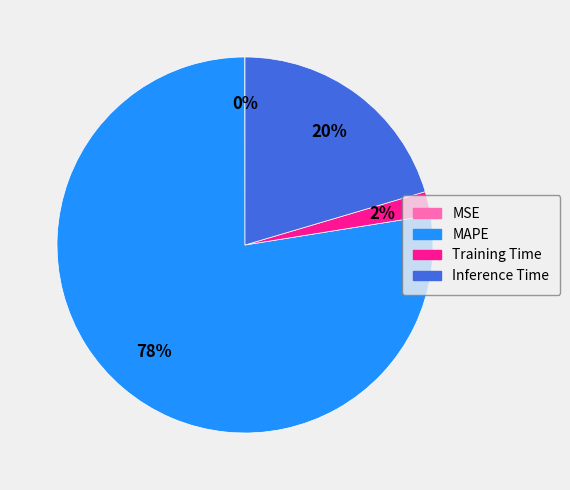

What percentage is the Training Time slice, to the nearest percent?

2%